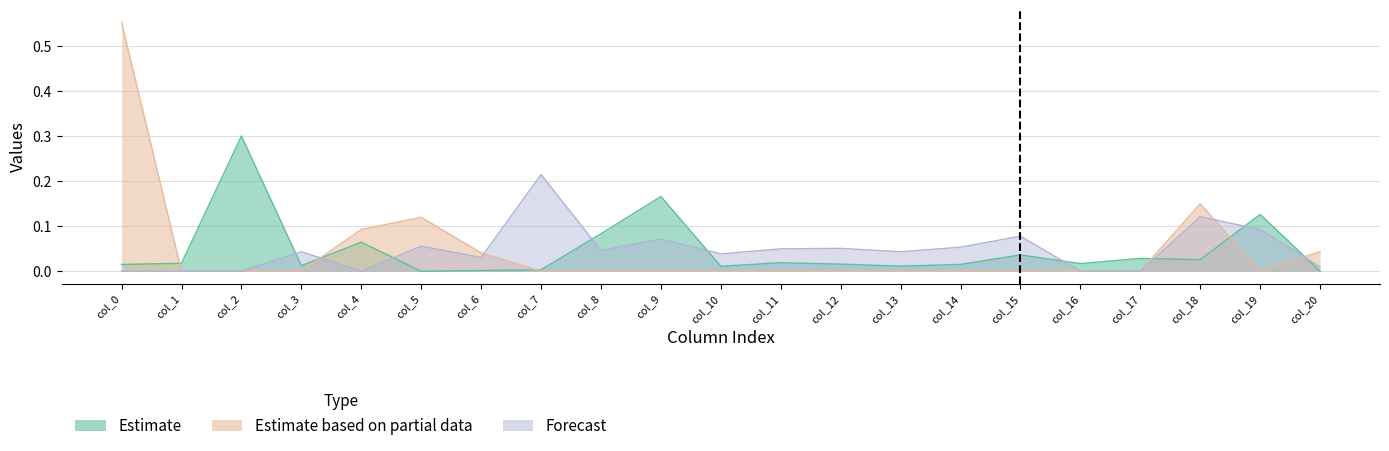

Which series has the largest total across all categories?

Forecast